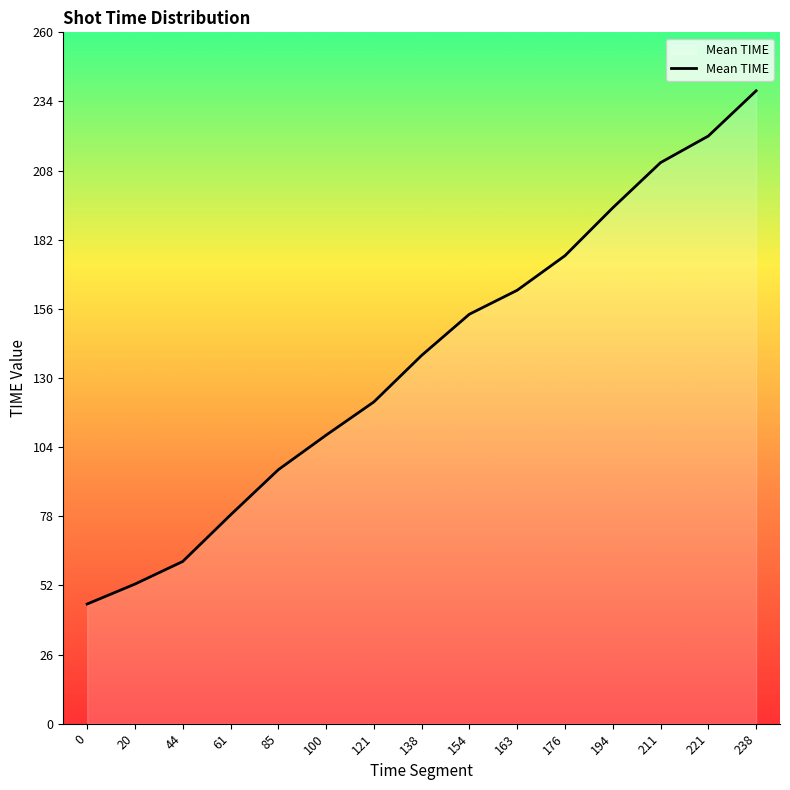

Reading right to left, extract all data points from this chart.

238=238.0	221=221.0	211=211.0	194=194.0	176=176.0	163=163.0	154=154.0	138=138.5	121=121.0	100=108.5	85=95.5	61=78.5	44=61.0	20=52.5	0=45.0